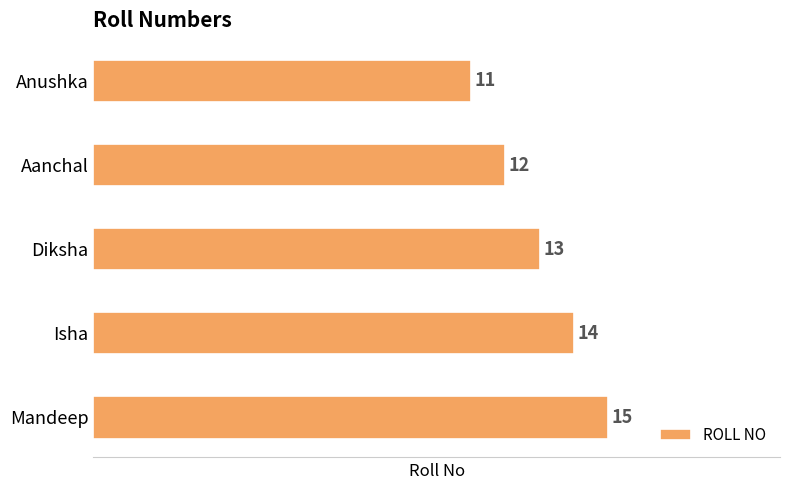

True or false: the data shows 7 at Isha.

False